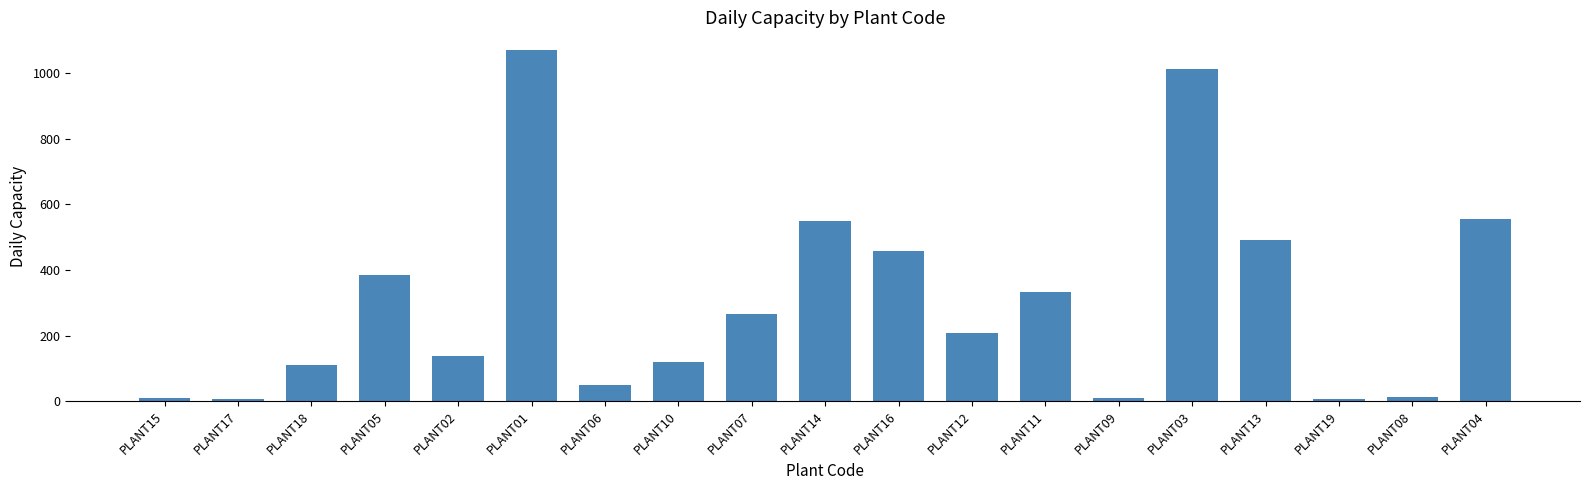

What is the label of the 5th bar from the right?

PLANT03